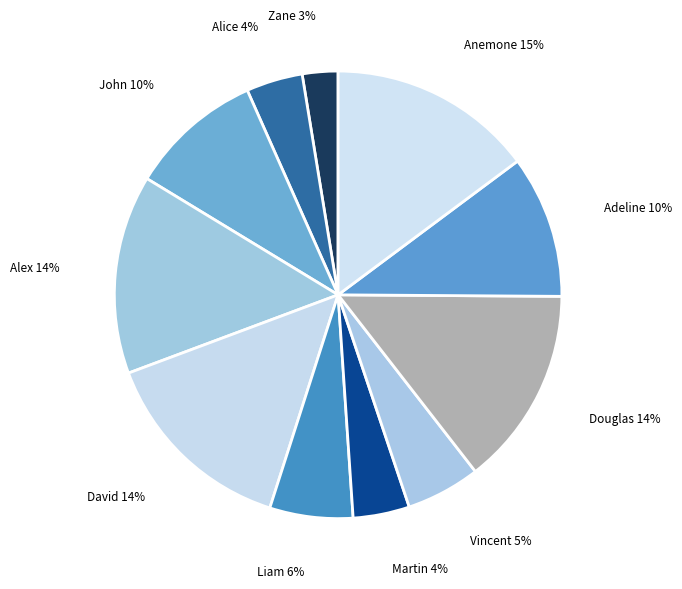

To the nearest percent, what percentage of the pie is Vincent?

5%